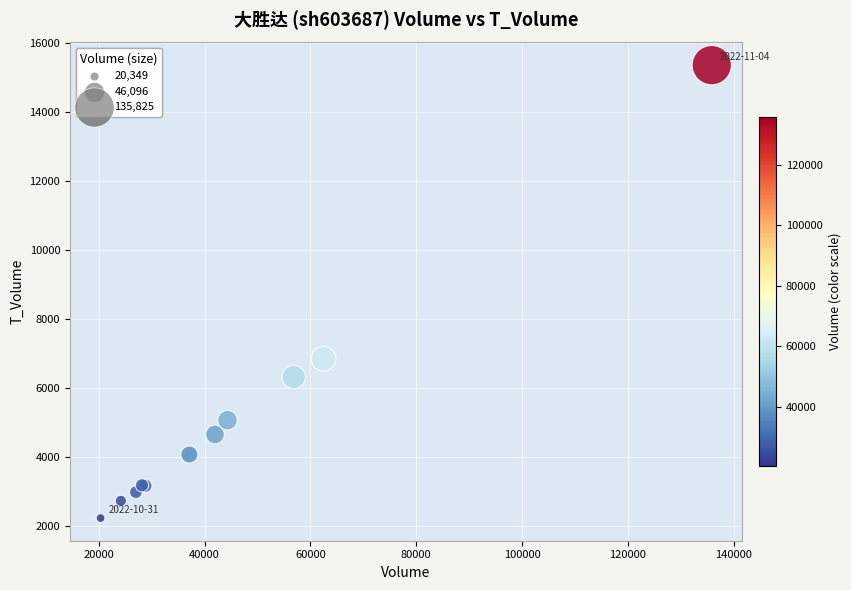

What Y value in the scatter plot is closest to 8789?

6846